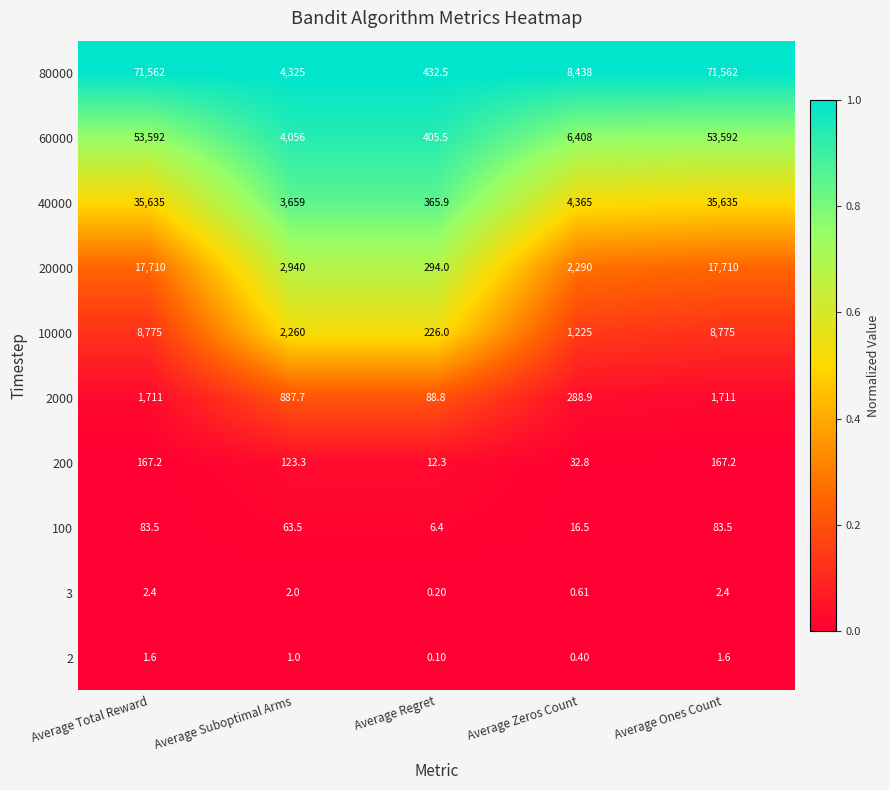

Is the value of 40000 at Average Ones Count greater than the value of 2000 at Average Suboptimal Arms?

Yes